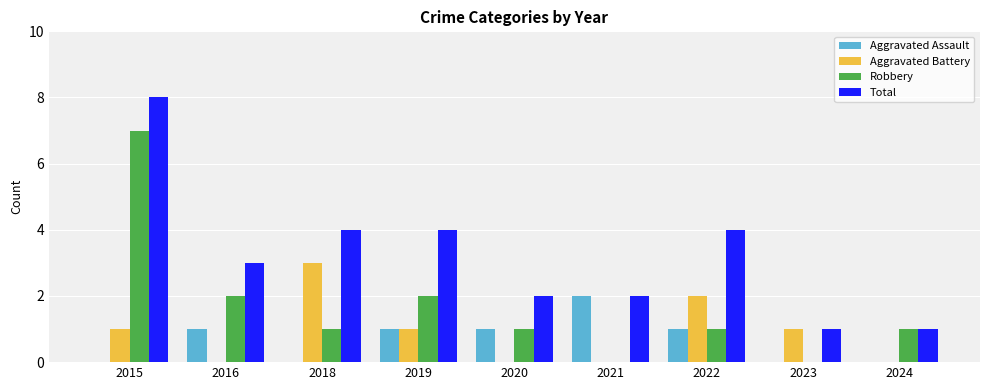

Is the value of Aggravated Battery at 2023 greater than the value of Total at 2022?

No